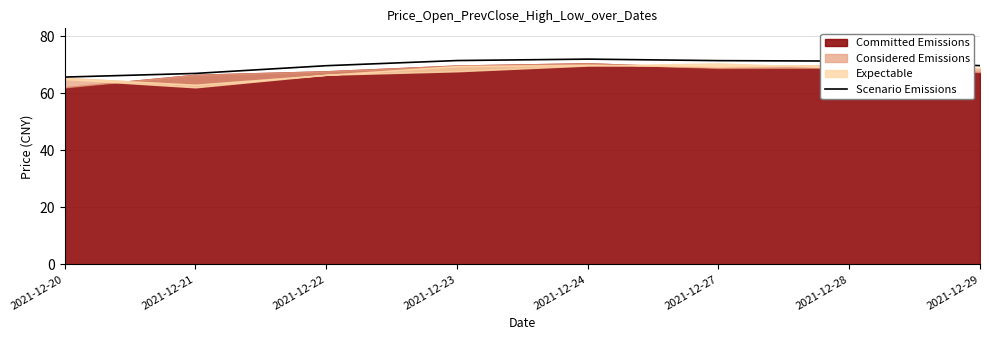

The chart shows a value of 69.7 at 2021-12-29. True or false?

True